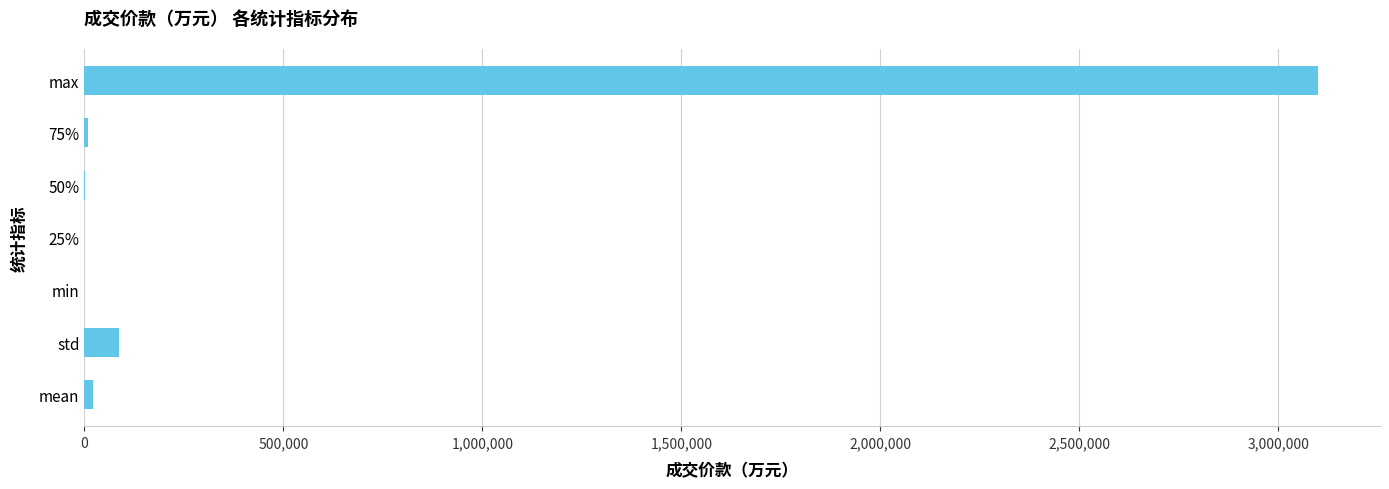

What is the sum of all values?

3218220.1